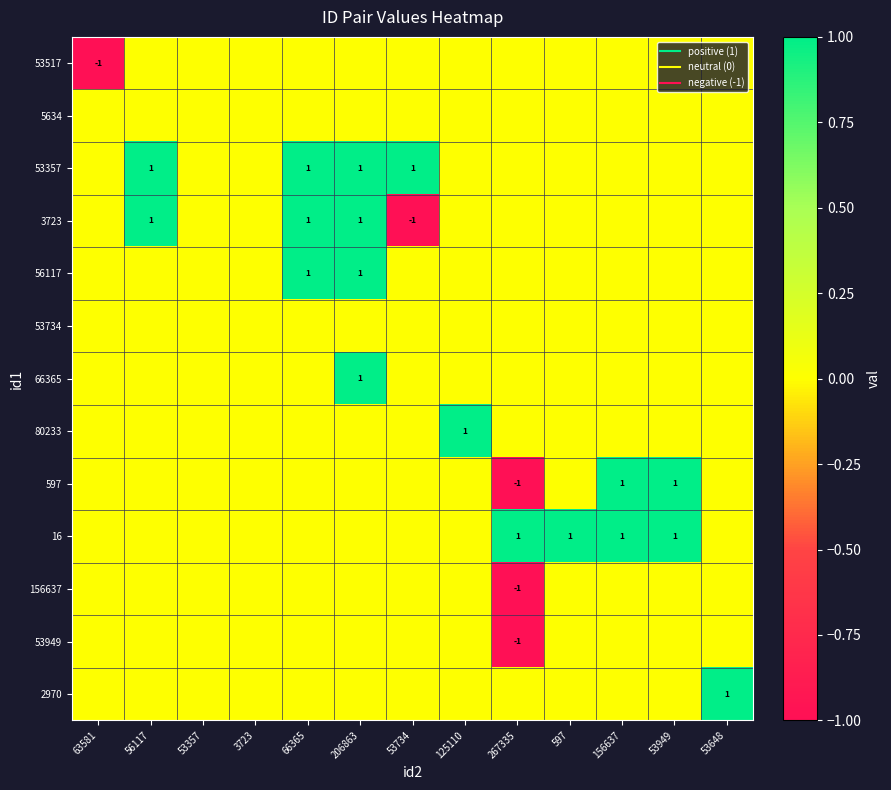

The 5634 series shows 0 at 597. True or false?

True